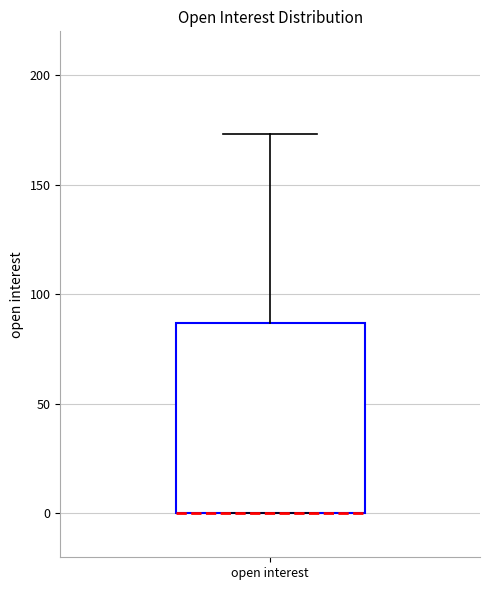

Where does the upper whisker of the box for open interest end on the y-axis? The values are not printed on the chart, so give them approximately, as read against the axis.

175